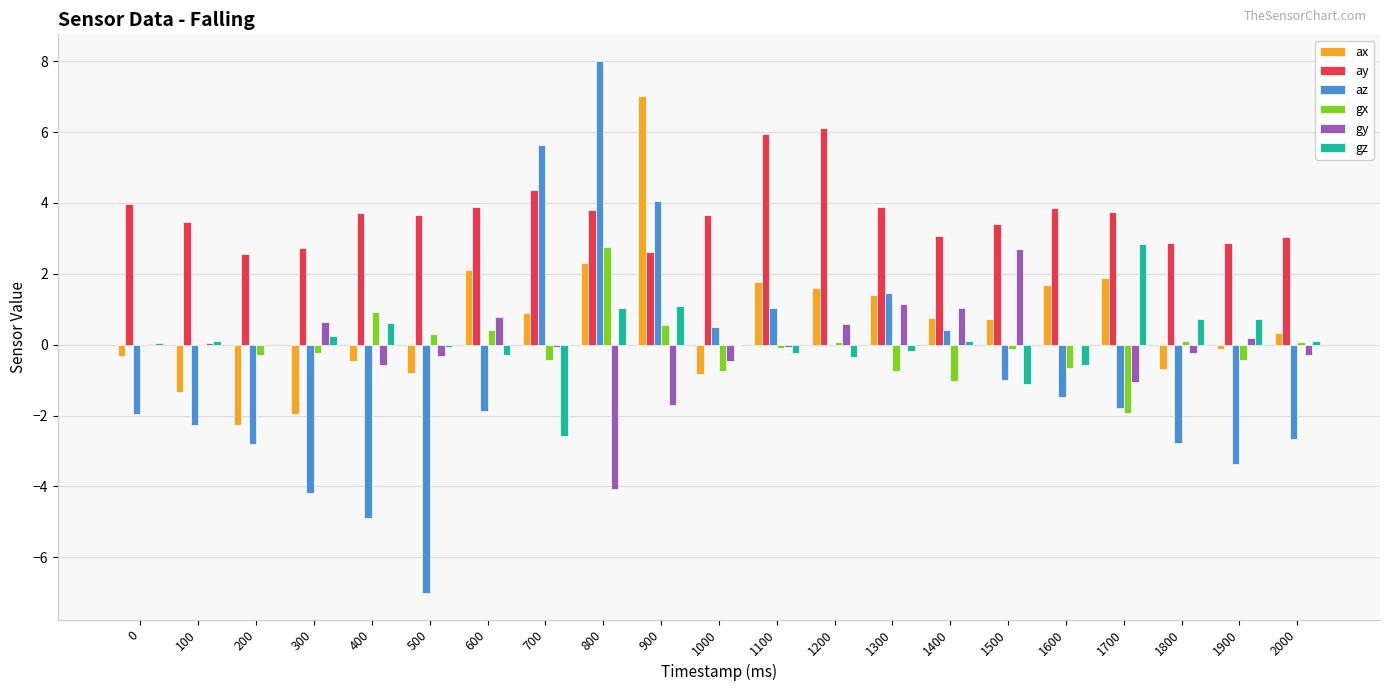

Which series changed the most between 800 and 2000?

az